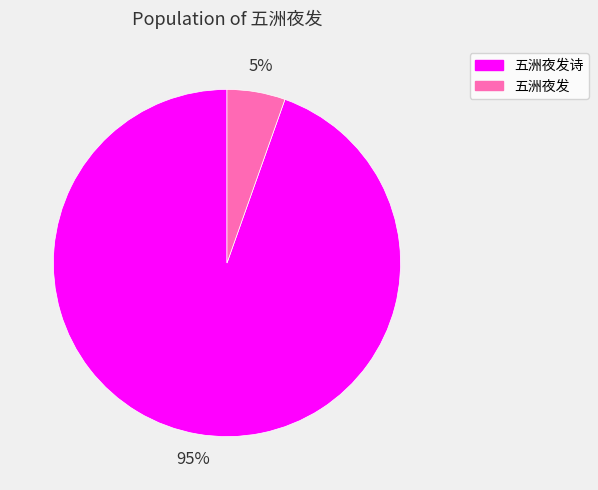

What is the ratio of the value at 五洲夜发 to the value at 五洲夜发诗?

0.1